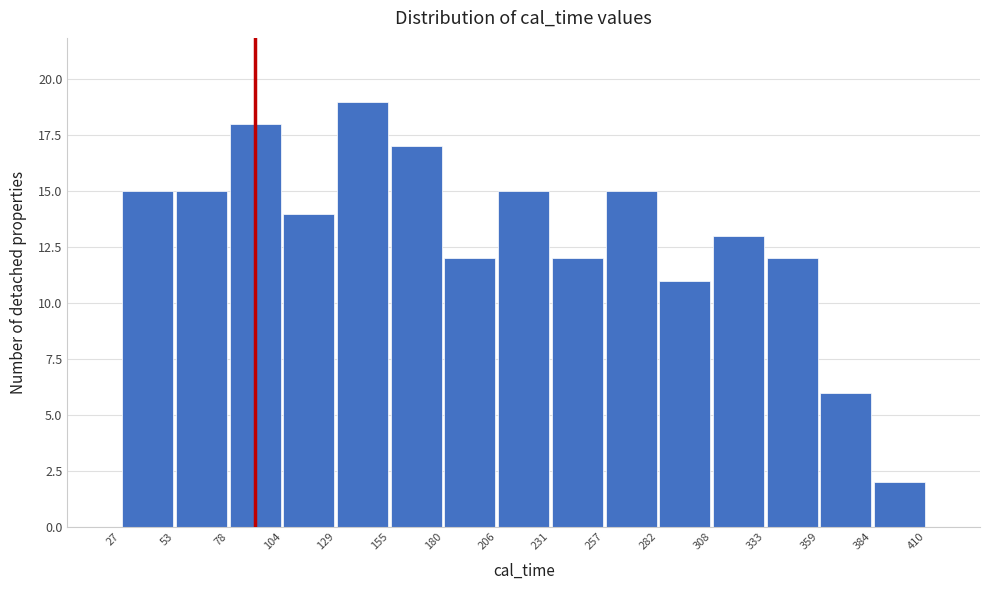

Which range on the x-axis has the tallest bar?

129 to 155